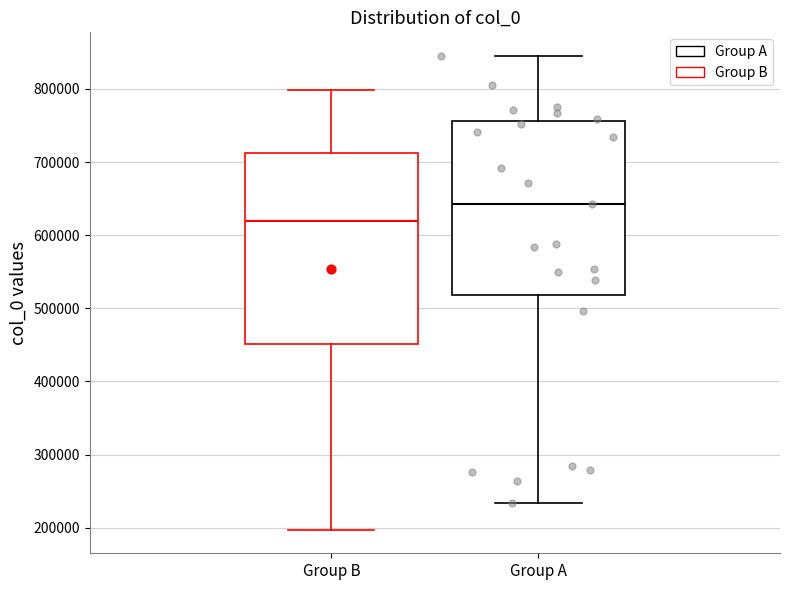

Where is the upper edge of the box for Group A on the y-axis? The values are not printed on the chart, so give them approximately, as read against the axis.

760000